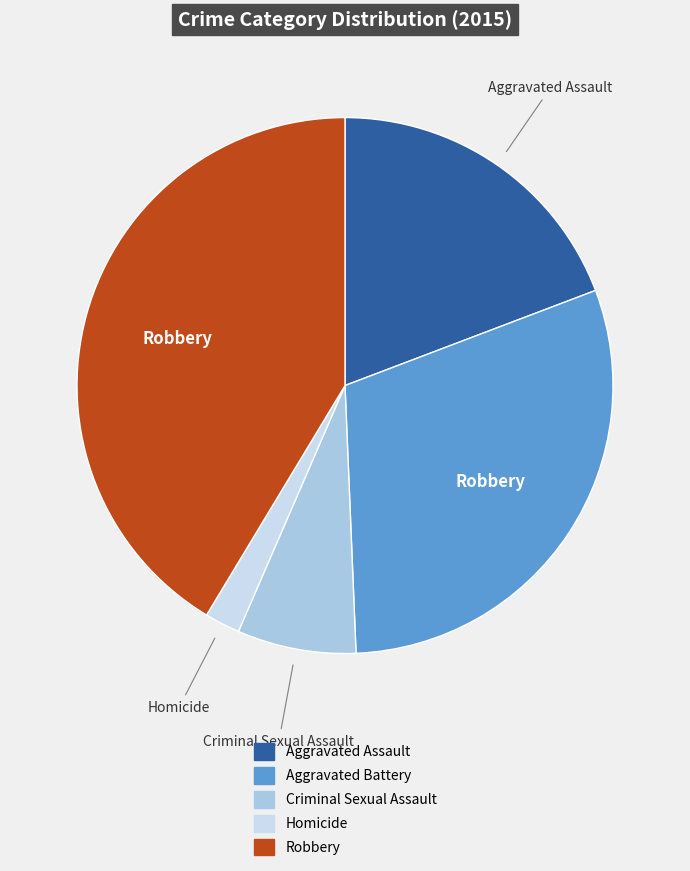

Combined, what portion of the pie is Criminal Sexual Assault and Aggravated Assault?

26.4%